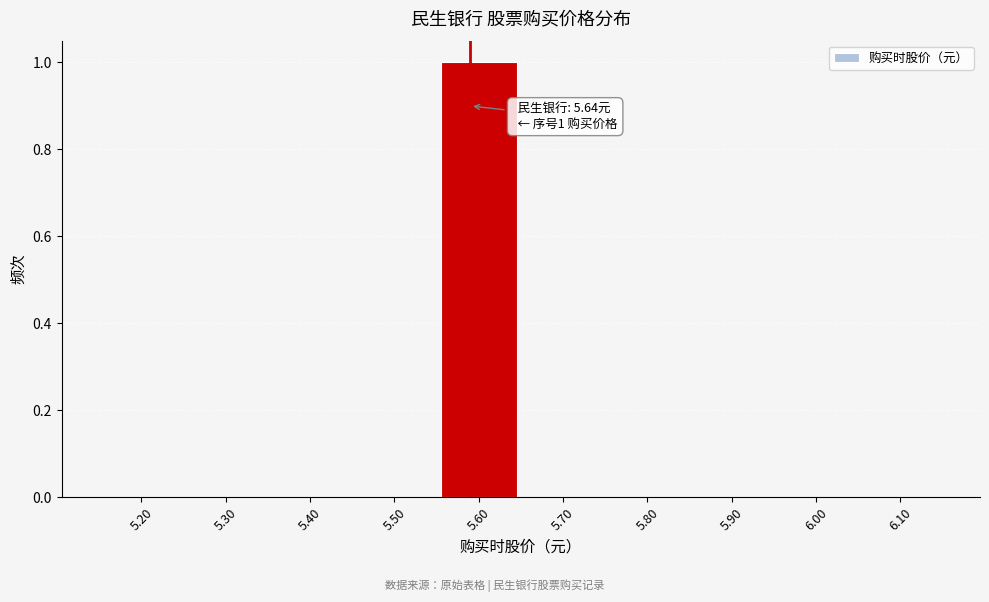

Reading left to right, list all the values displayed in this chart.

5.20=0	5.30=0	5.40=0	5.50=0	5.60=1	5.70=0	5.80=0	5.90=0	6.00=0	6.10=0